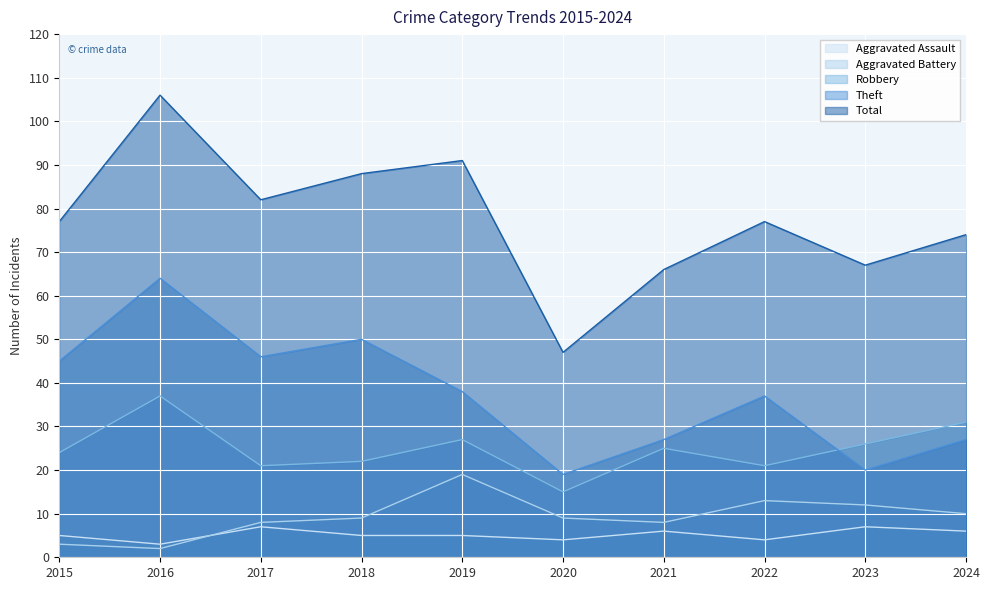

How many data points in Total are above 77?

4